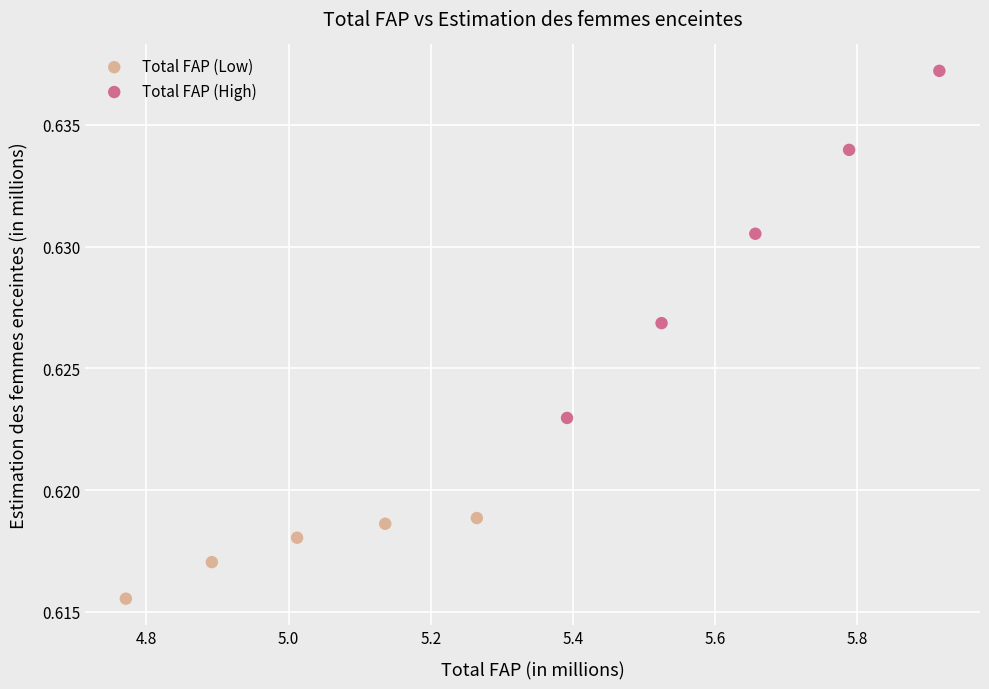

Which series has the largest Y range (max minus min)?

Total FAP (High)